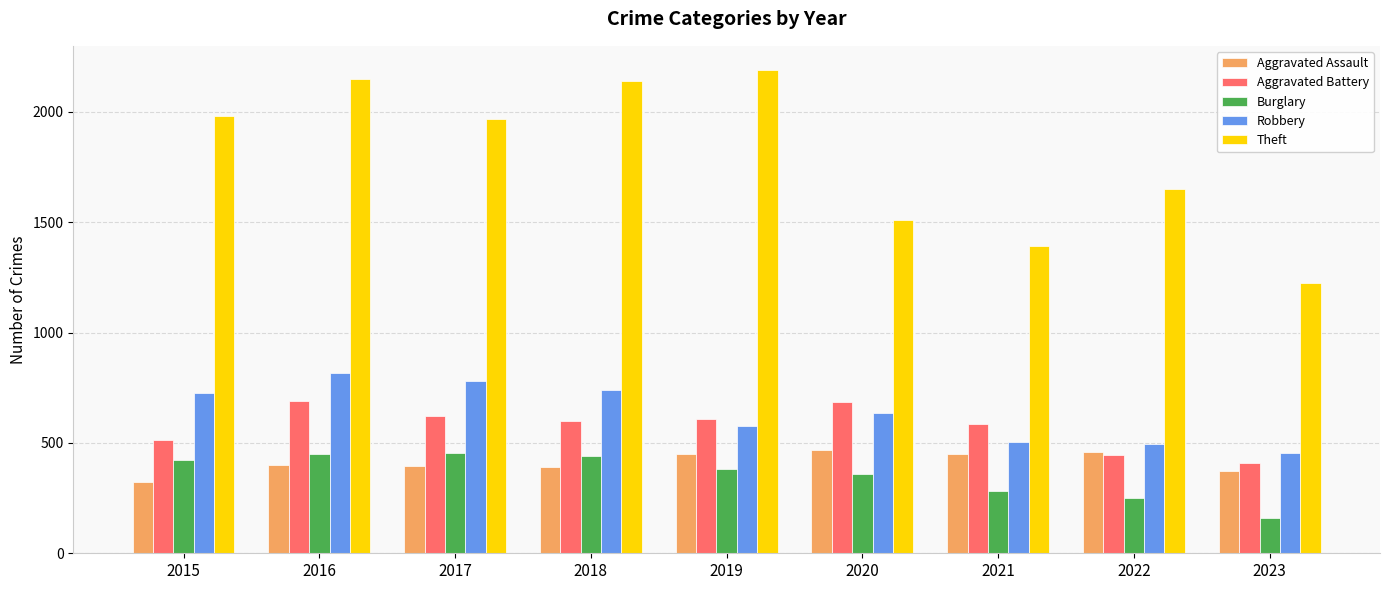

What are all the series names shown in the legend?

Aggravated Assault, Aggravated Battery, Burglary, Robbery, Theft